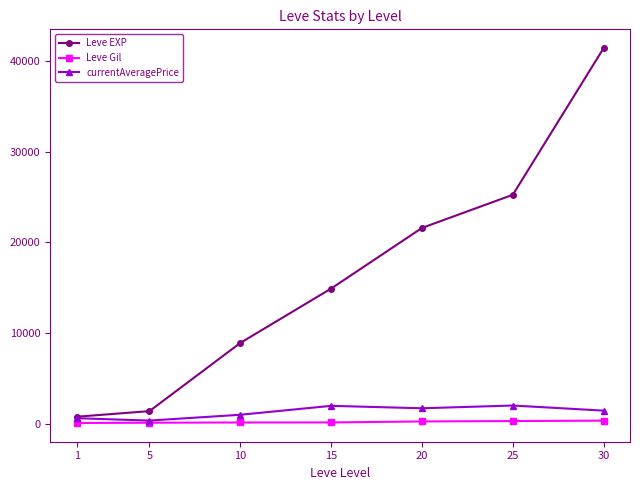

What is the sum of the Leve Gil values at 5 and 15?

312